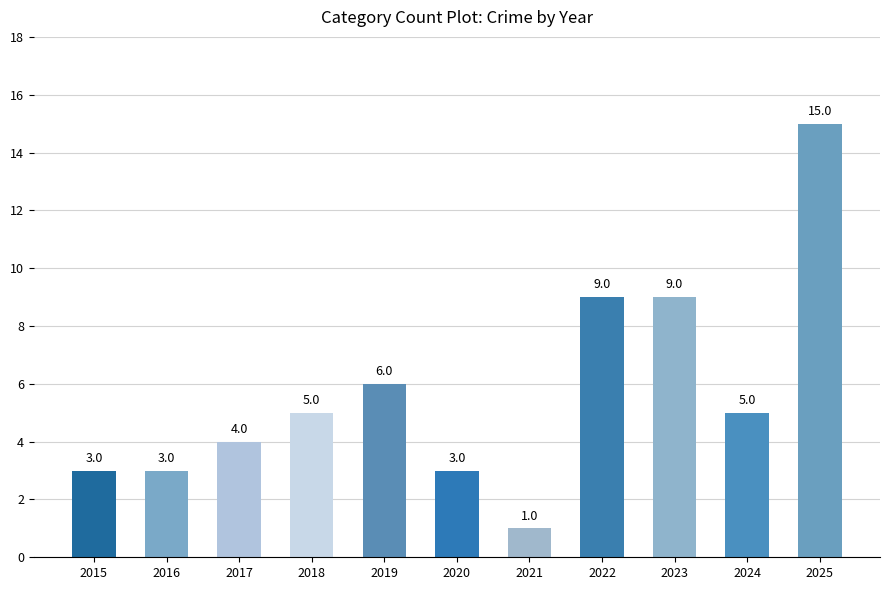

What is the value of the 6th bar from the left?

3